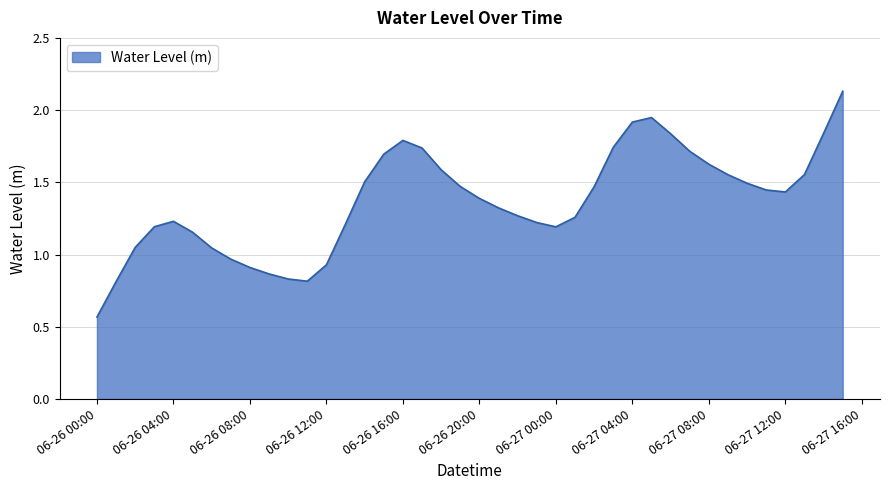

Is this an area chart (filled region under the line)?

Yes